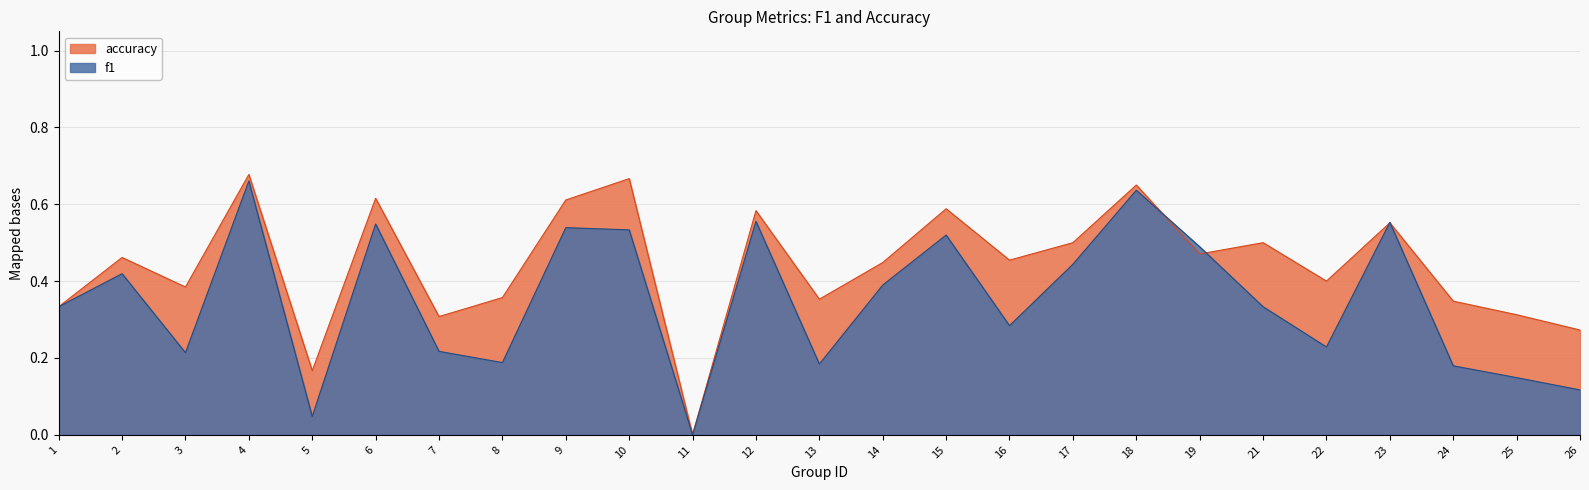

Does the chart have visible grid lines?

Yes